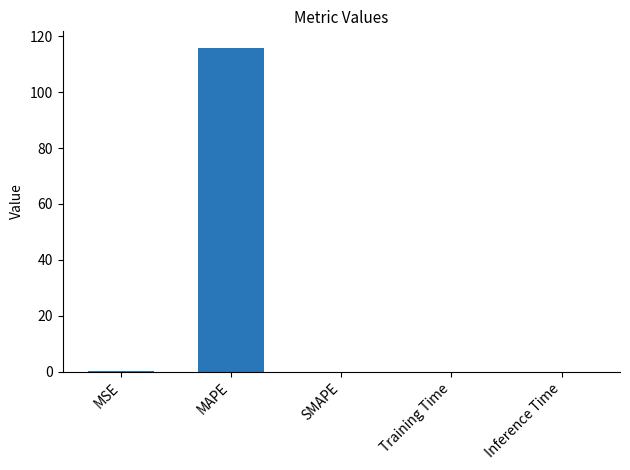

Is it true that the value at SMAPE is 0.0?

True